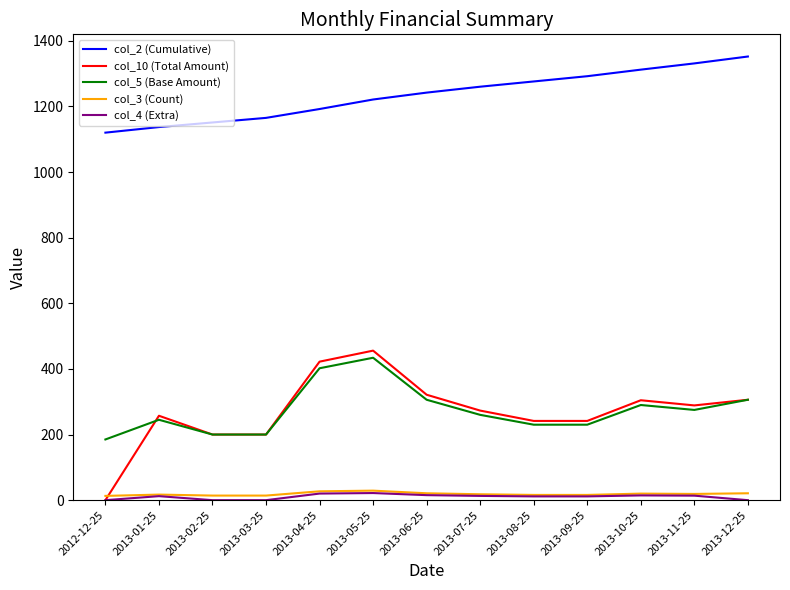

The value of col_10 (Total Amount) at 2013-04-25 is 622.1. True or false?

False